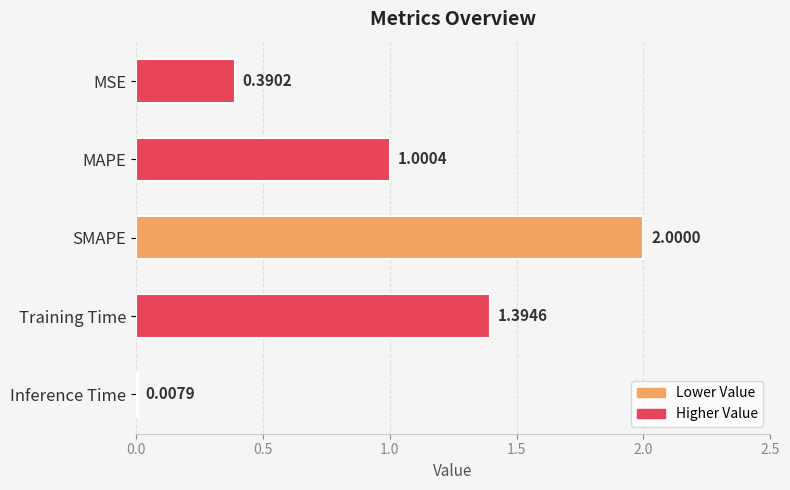

What is the difference between the second highest and minimum values?

1.4